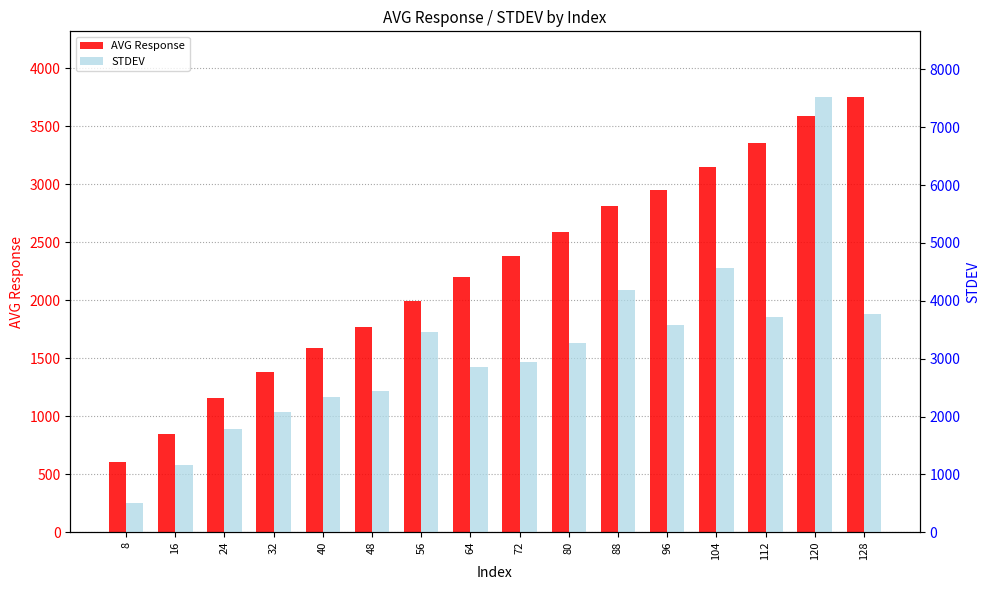

Which series has the largest total across all categories?

STDEV